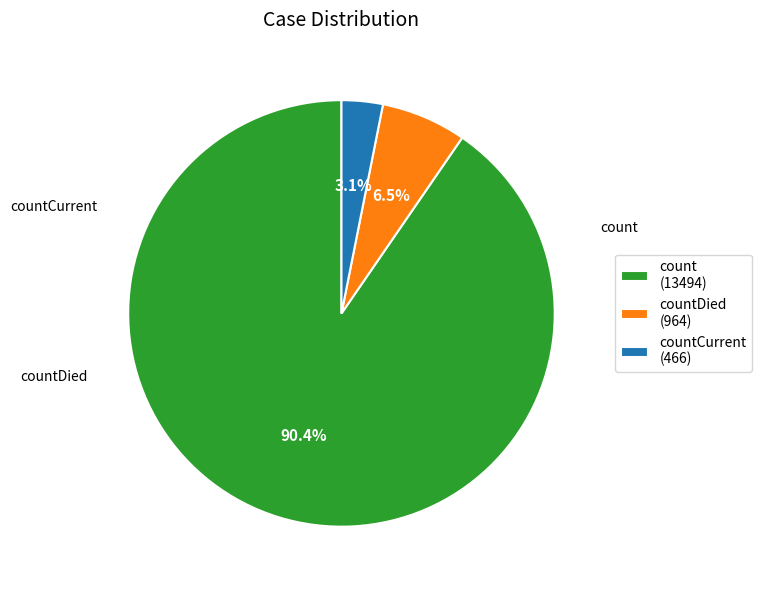

True or false: count accounts for 90% of the total.

True